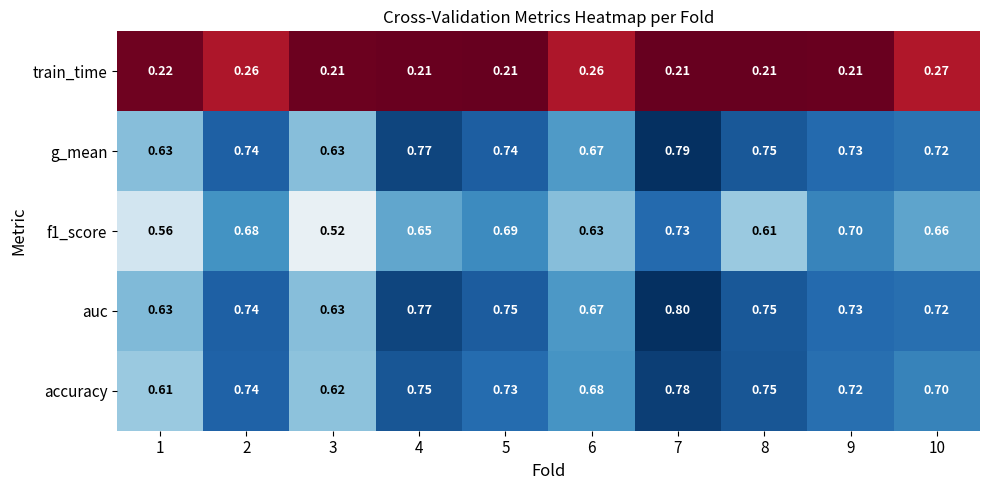

What is the greatest value displayed?

0.8